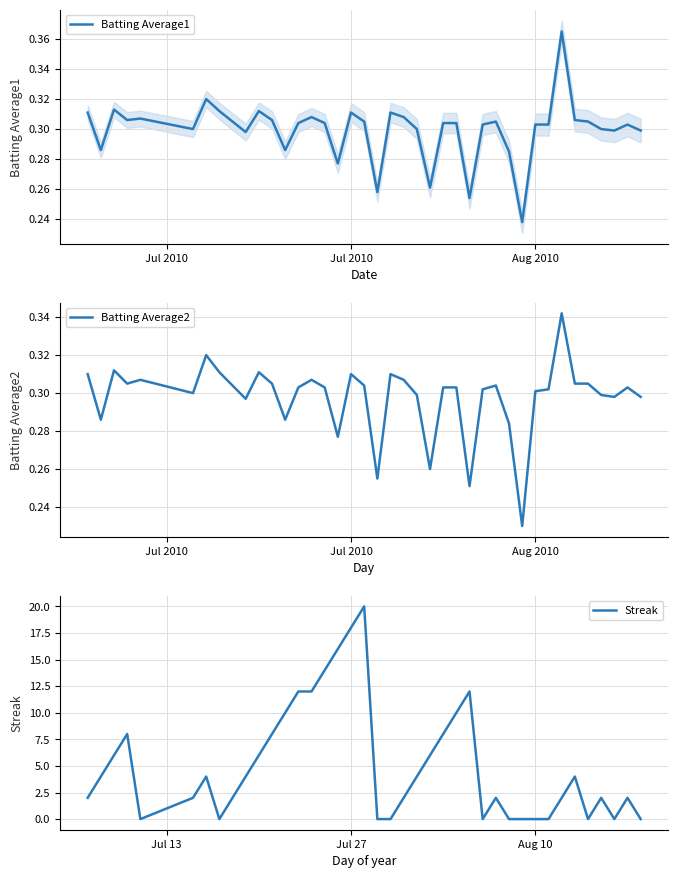

At which category does Batting Average2 reach its first local valley?

Jul 2010